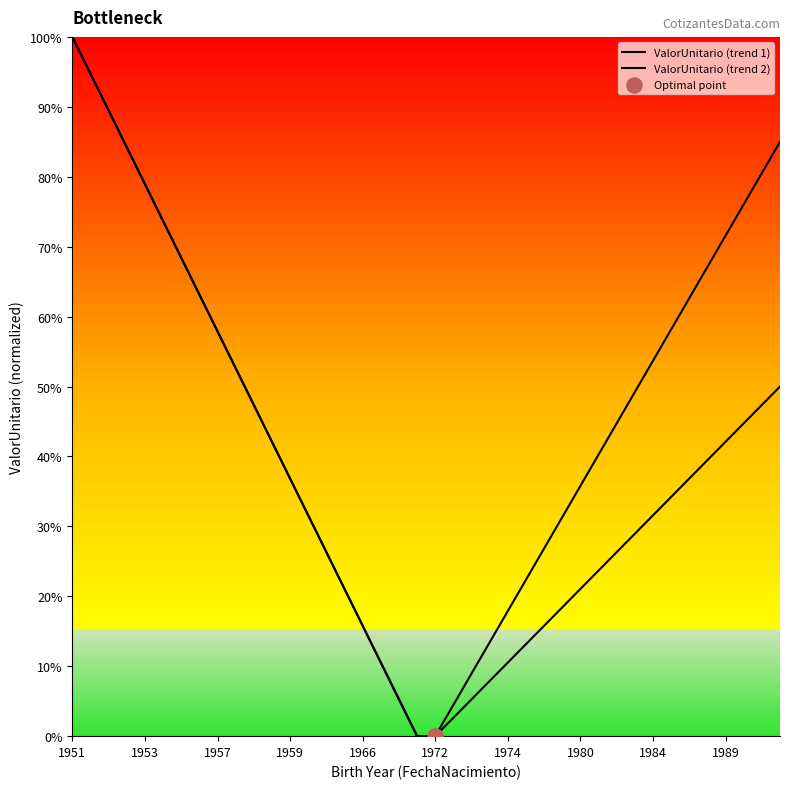

Is this an area chart (filled region under the line)?

No